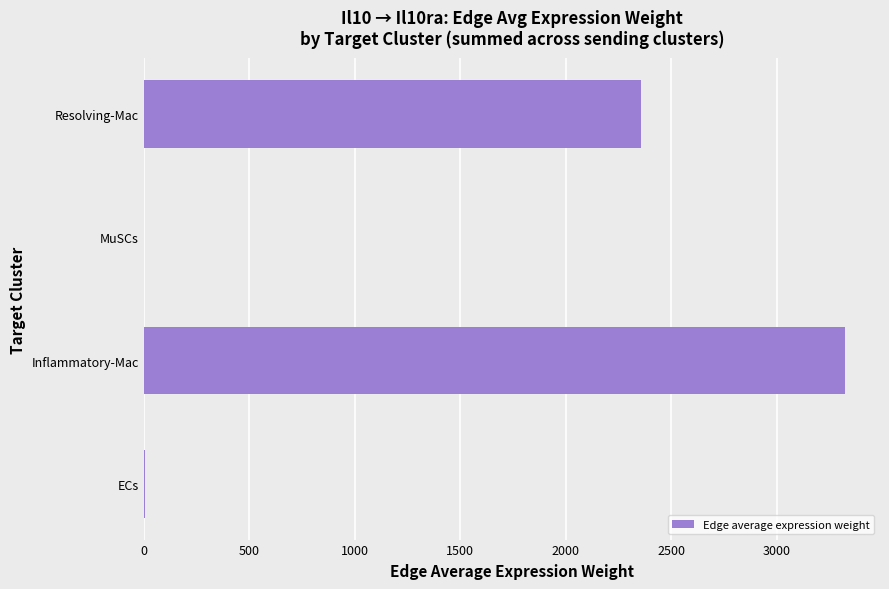

Between MuSCs and Resolving-Mac, which is larger?

Resolving-Mac